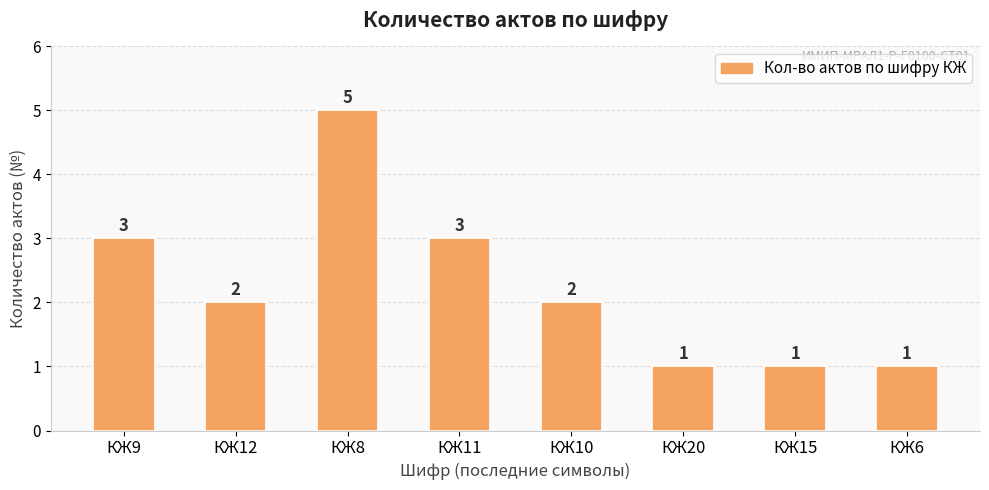

What is the difference between the maximum and minimum values?

4